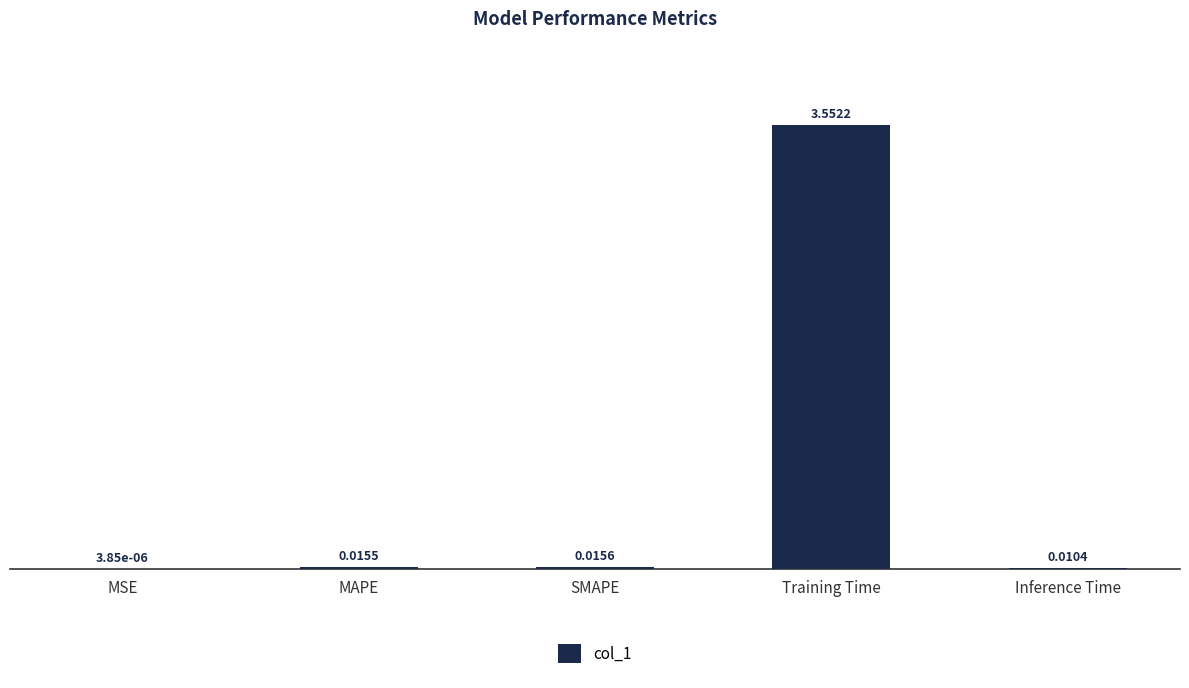

Which category has the highest value across all series?

Training Time